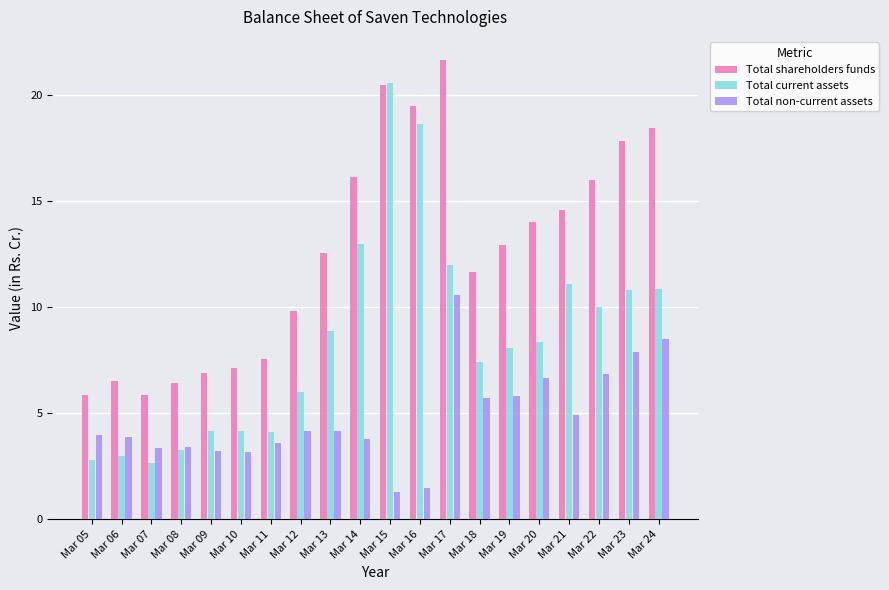

Rank the series by their average value, from highest to lowest.

Total shareholders funds, Total current assets, Total non-current assets